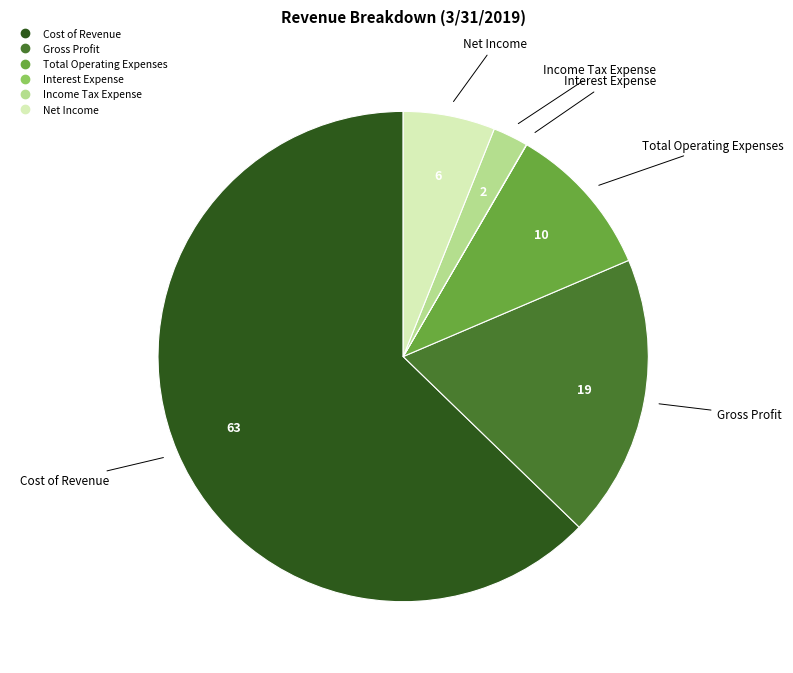

Approximately how many times larger is the value at Net Income compared to Total Operating Expenses?

0.6